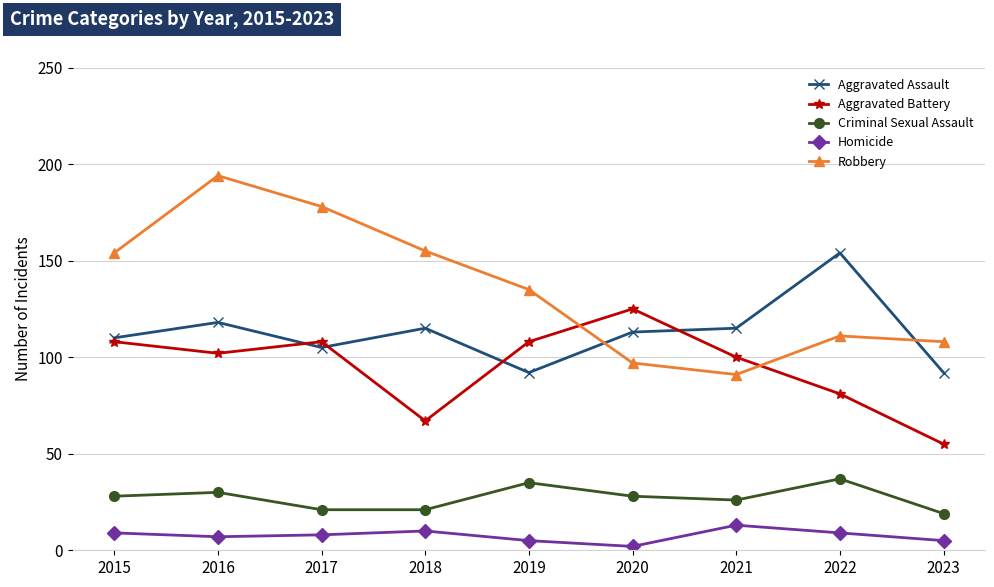

Reading left to right, list all the values displayed in this chart.

Aggravated Assault: 2015=110	2016=118	2017=105	2018=115	2019=92	2020=113	2021=115	2022=154	2023=92
Aggravated Battery: 2015=108	2016=102	2017=108	2018=67	2019=108	2020=125	2021=100	2022=81	2023=55
Criminal Sexual Assault: 2015=28	2016=30	2017=21	2018=21	2019=35	2020=28	2021=26	2022=37	2023=19
Homicide: 2015=9	2016=7	2017=8	2018=10	2019=5	2020=2	2021=13	2022=9	2023=5
Robbery: 2015=154	2016=194	2017=178	2018=155	2019=135	2020=97	2021=91	2022=111	2023=108